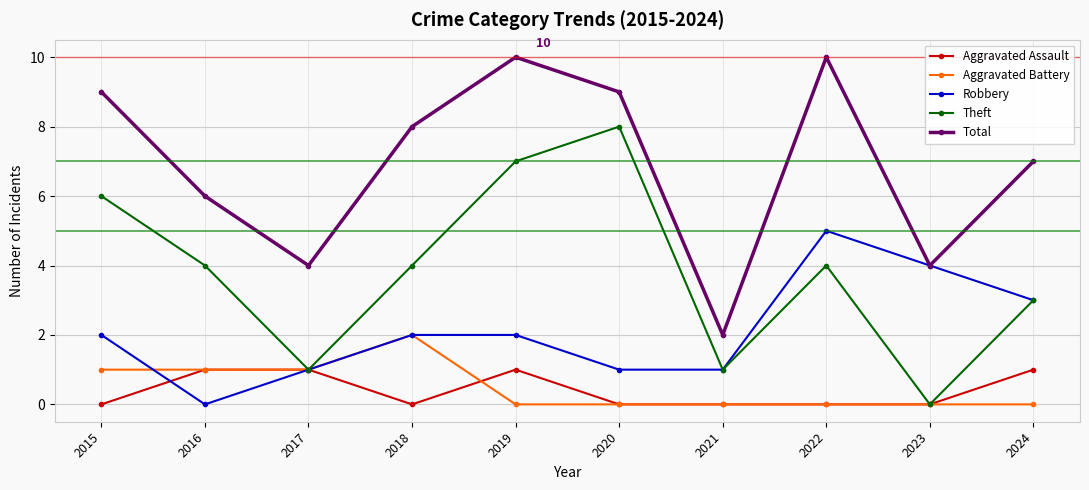

What are all the series names shown in the legend?

Aggravated Assault, Aggravated Battery, Robbery, Theft, Total